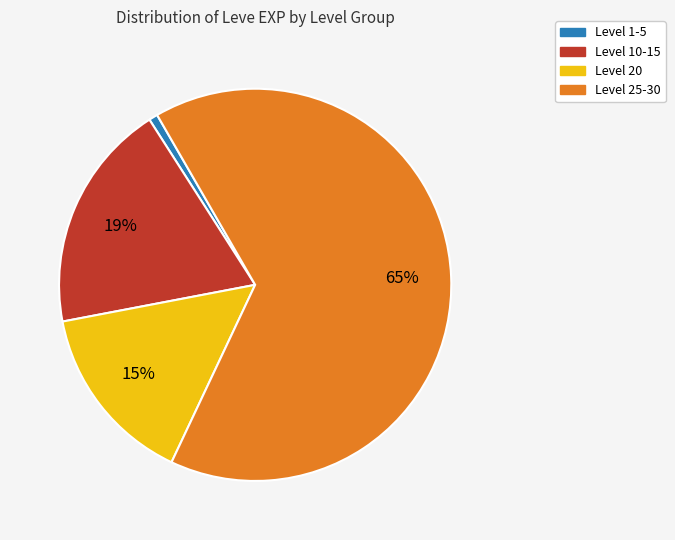

Is there a majority slice in this chart?

Yes